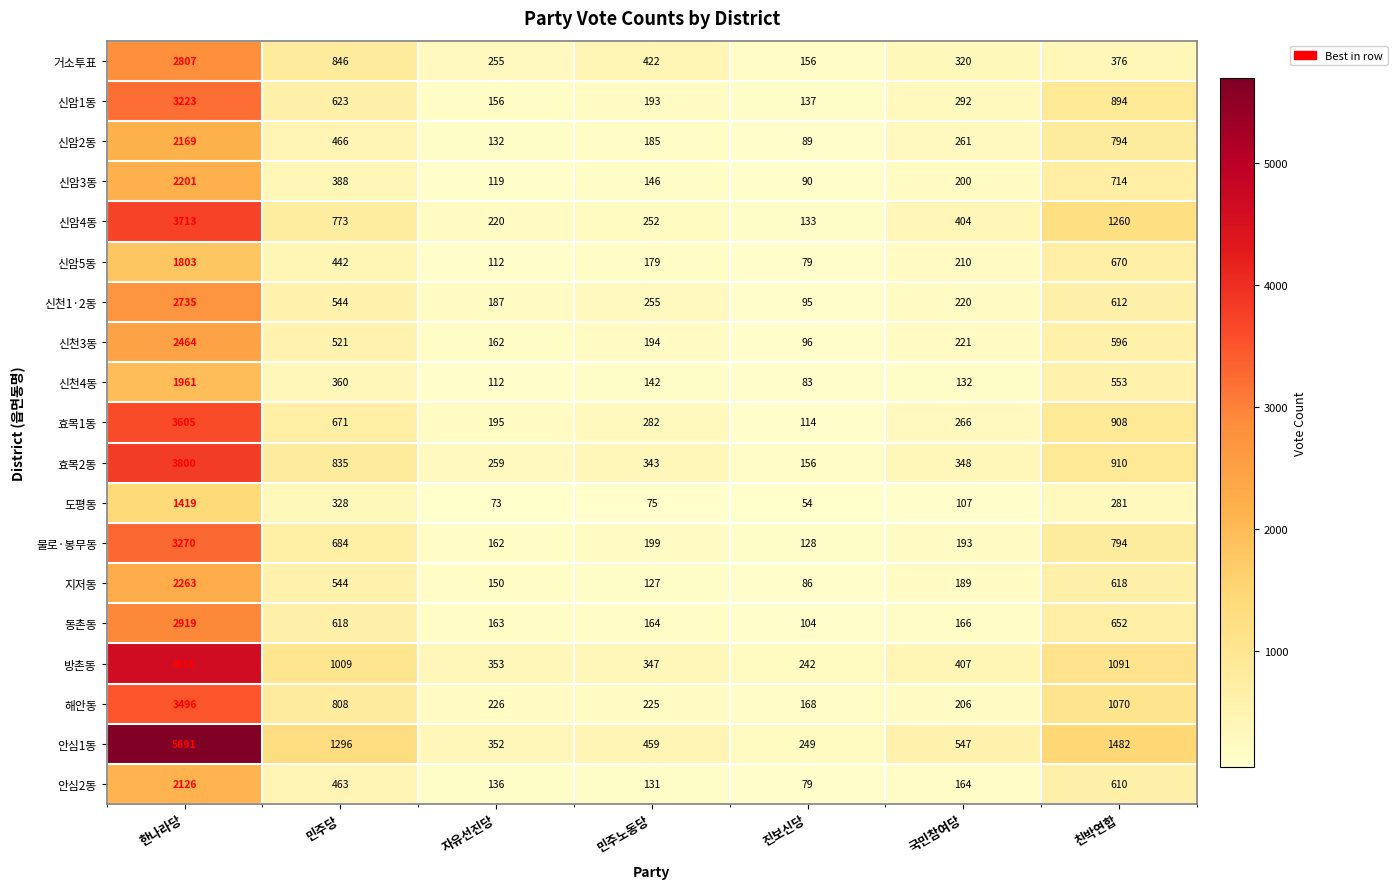

The value of 신암4동 at 민주당 is 773. True or false?

True